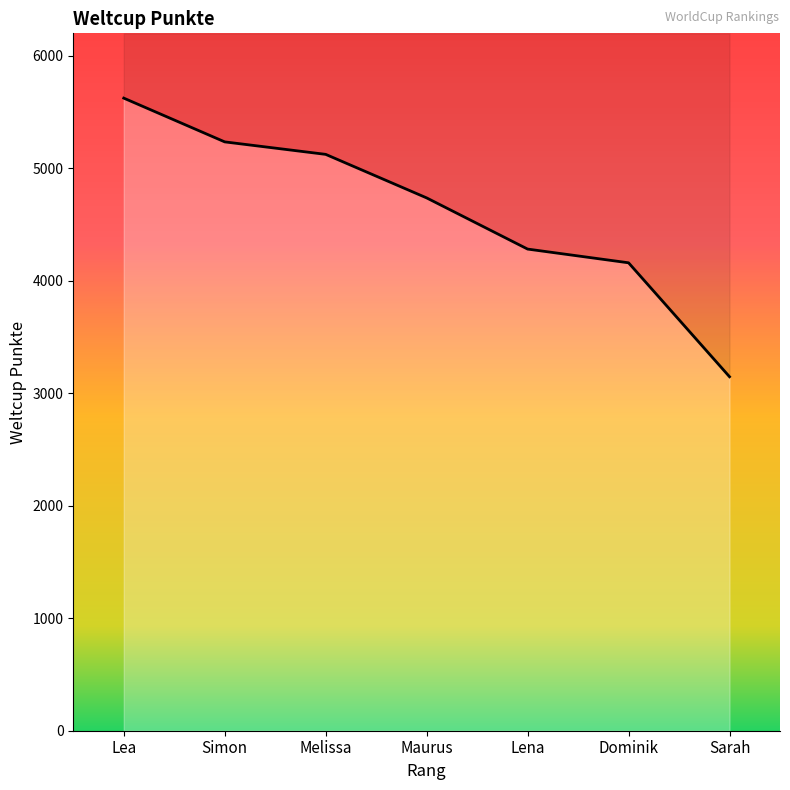

Rank the categories by value from lowest to highest.

Sarah, Dominik, Lena, Maurus, Melissa, Simon, Lea